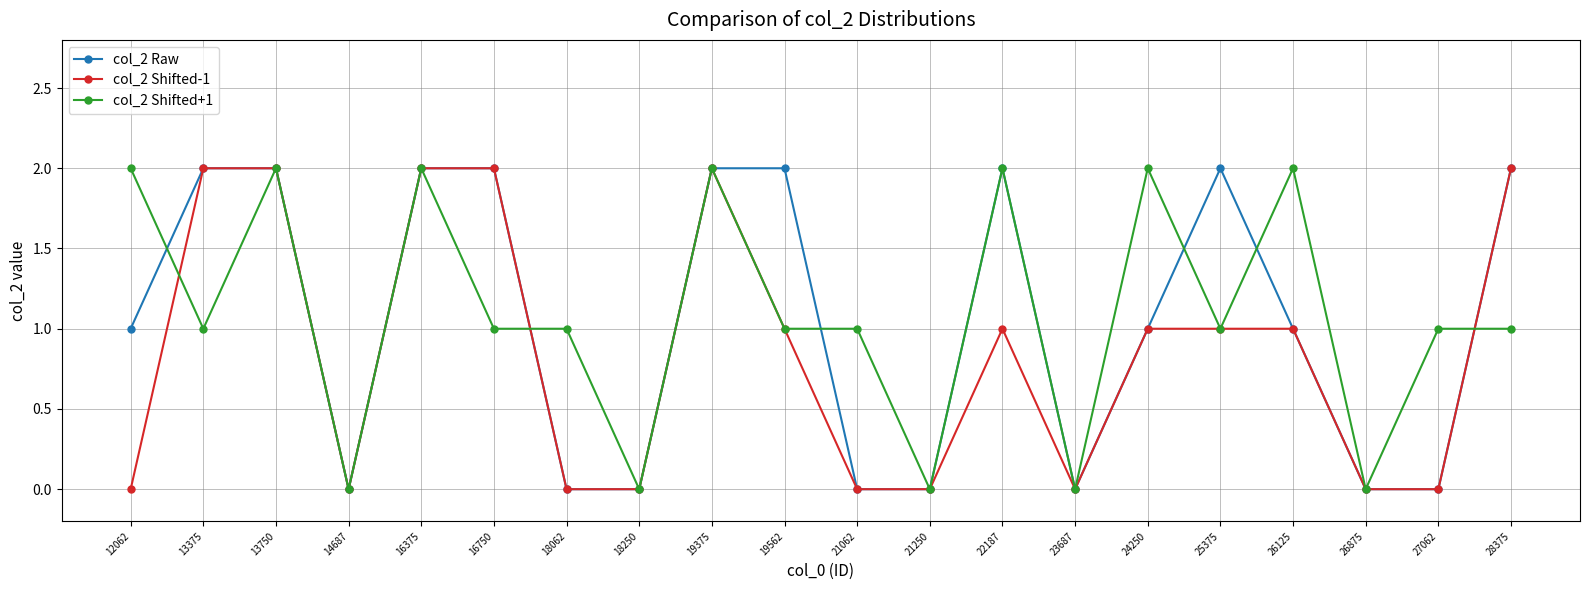

How many lines are shown in the chart?

3